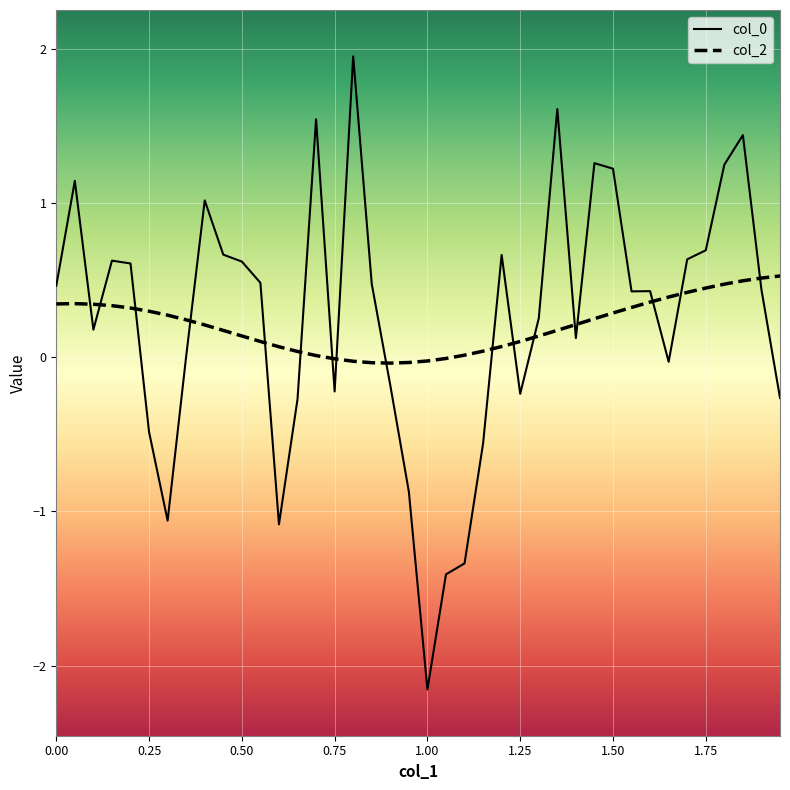

What is the highest value of the col_2 series?

0.5